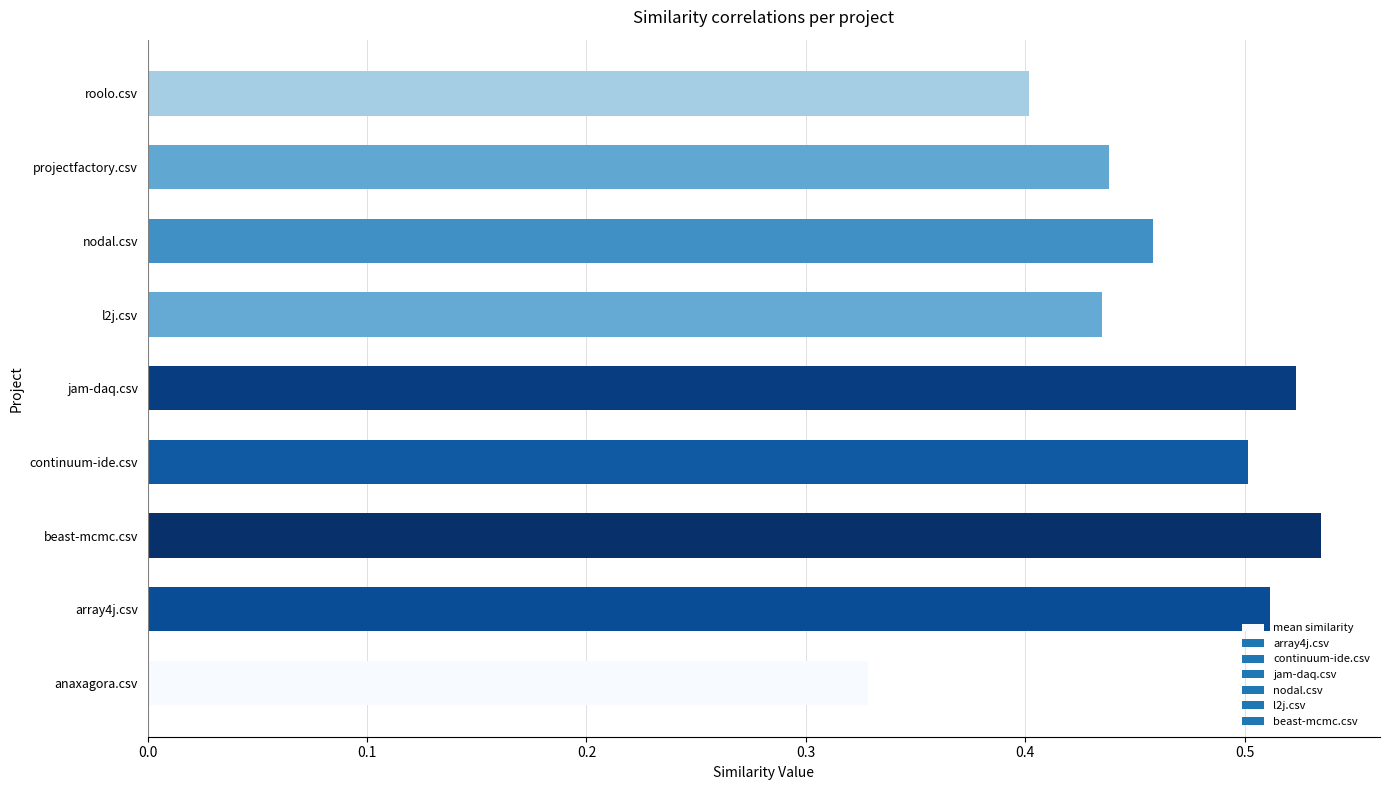

The value at nodal.csv is 0.2. True or false?

False